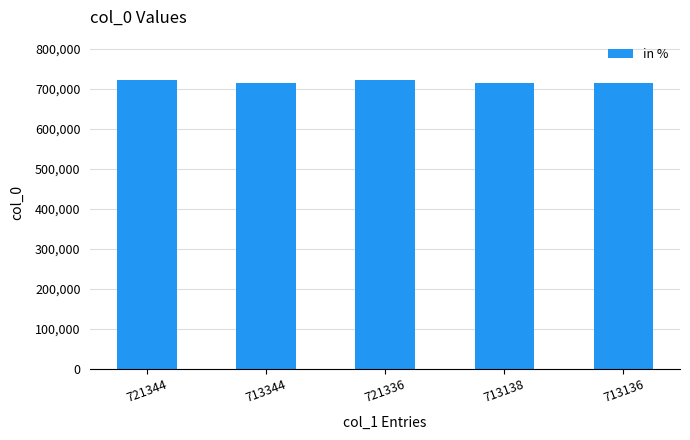

What is the average value?

716460